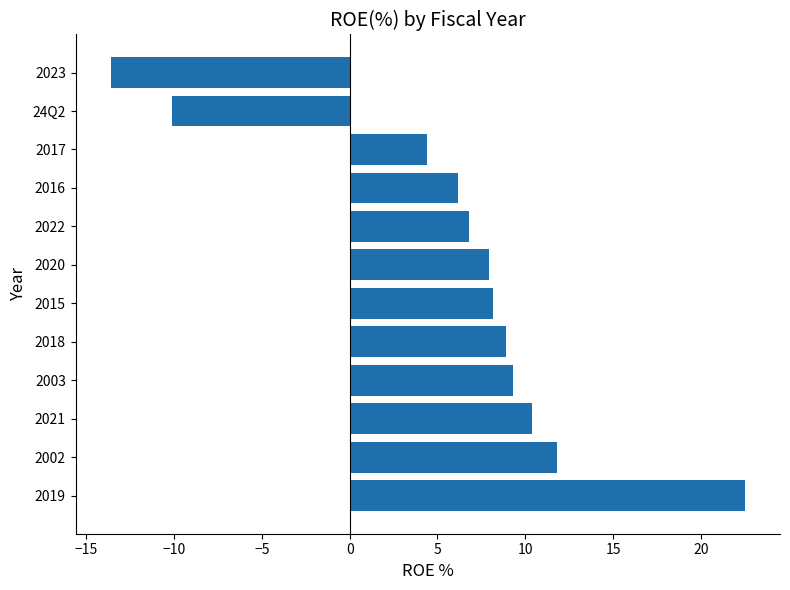

What is the average value?

6.1